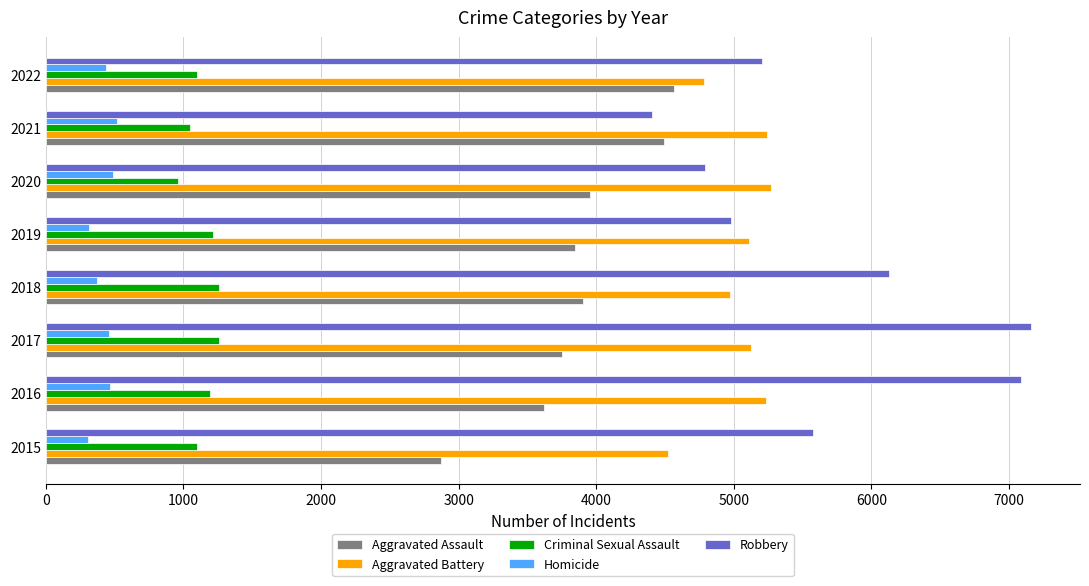

Which series has the largest total across all categories?

Robbery